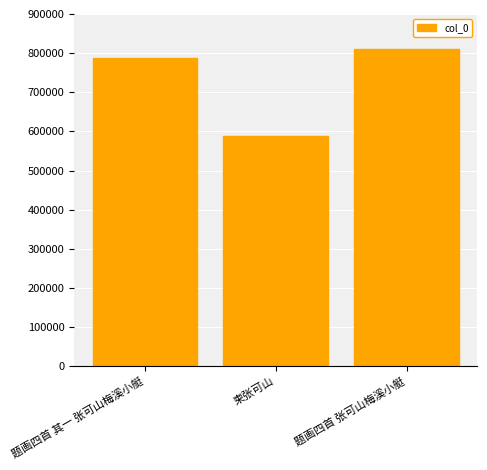

Approximately how many times larger is the value at 题画四首 张可山梅溪小艇 compared to 柬张可山?

1.4